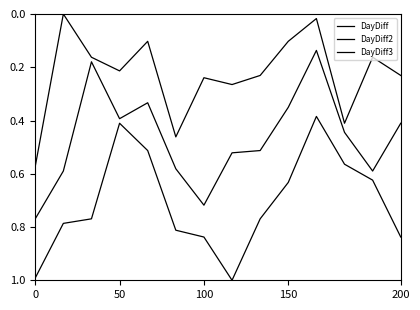

What is the difference between the maximum and minimum values in the DayDiff2 series?

0.6